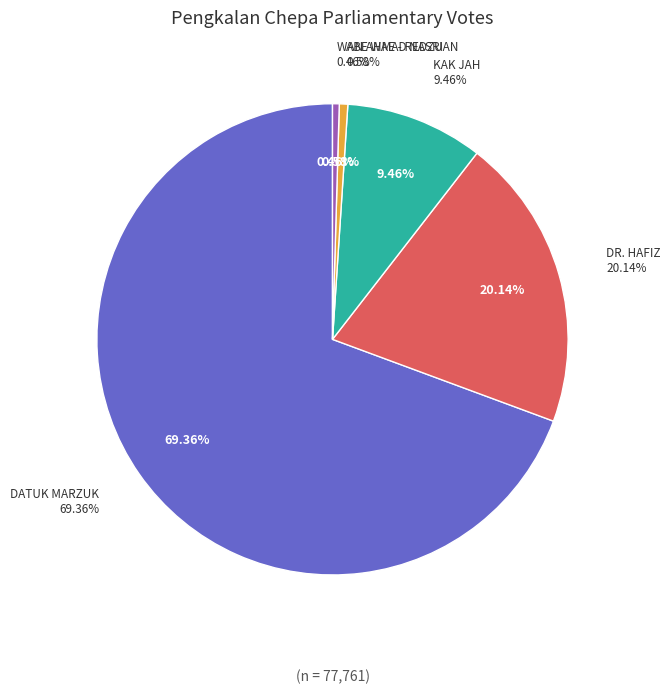

Is it true that DR. HAFIZ is 20% of the pie?

True